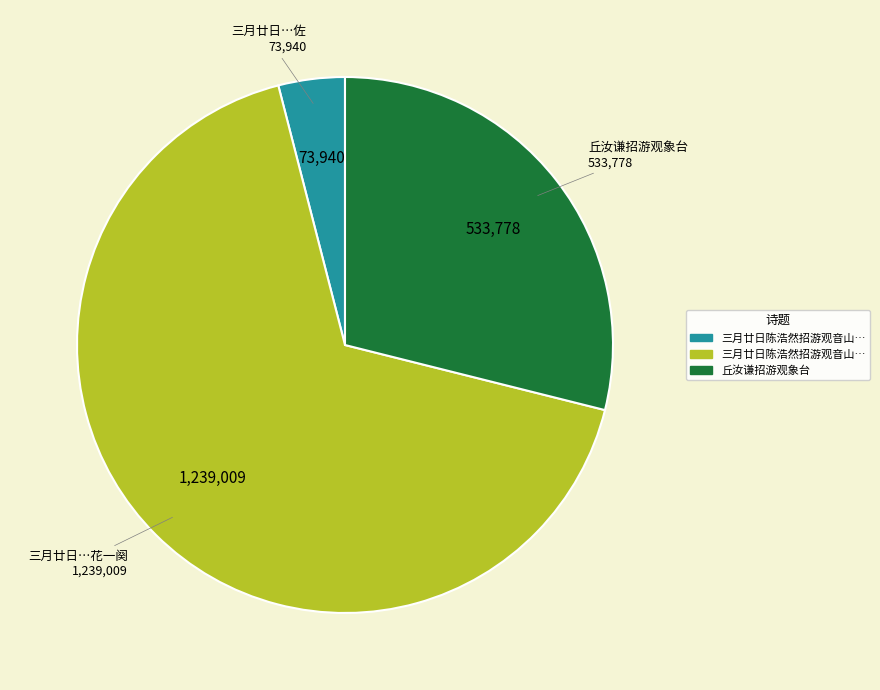

Does any single category account for the majority?

Yes